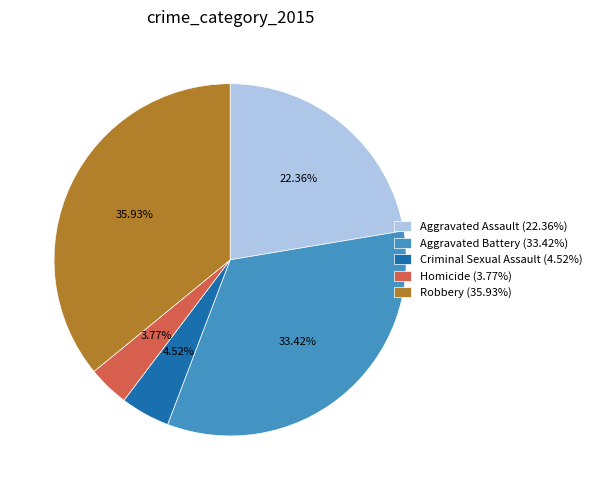

Combined, do Robbery and Criminal Sexual Assault account for over 50%?

No